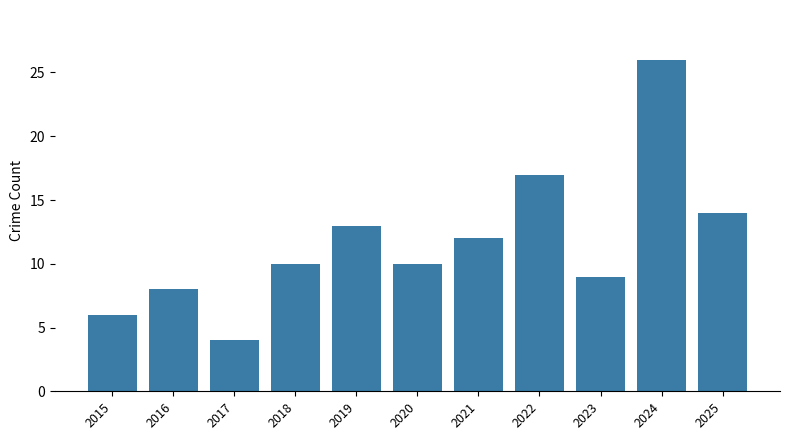

How many distinct data groups are displayed?

1